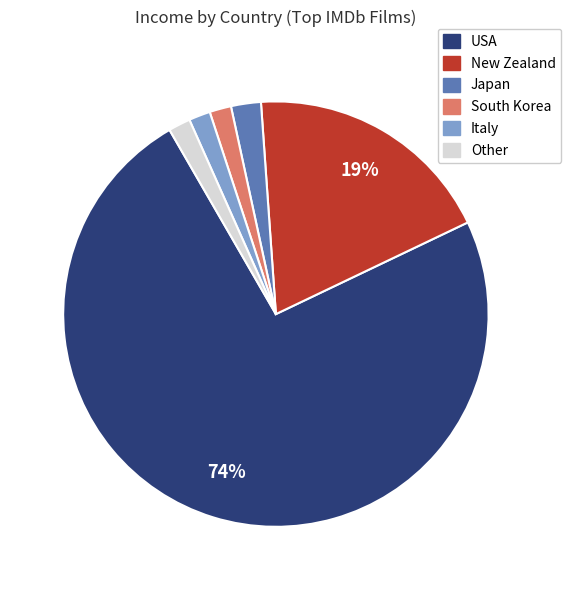

To the nearest percent, what is the average slice percentage?

17%